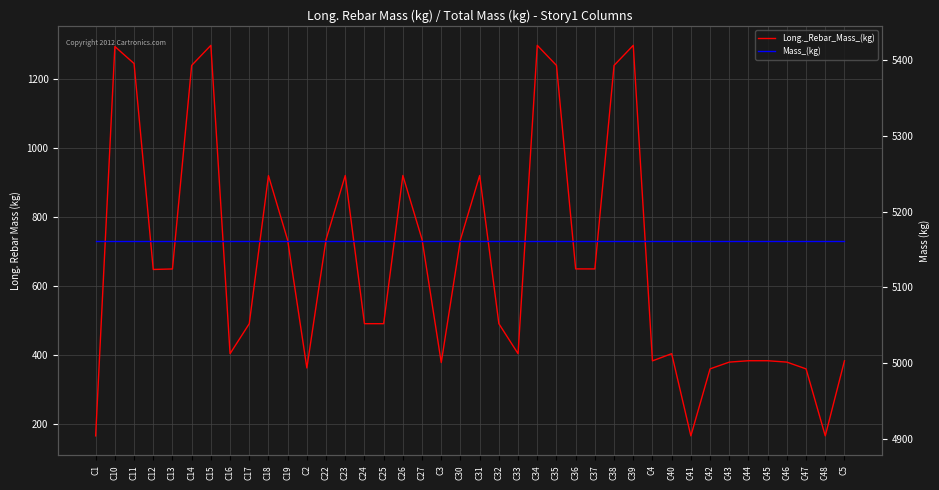

What are all the series names shown in the legend?

Long._Rebar_Mass_(kg), Mass_(kg)